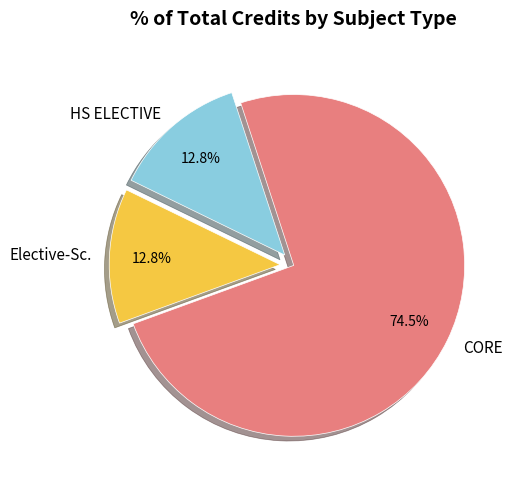

Which has a higher value, Elective-Sc. or CORE?

CORE